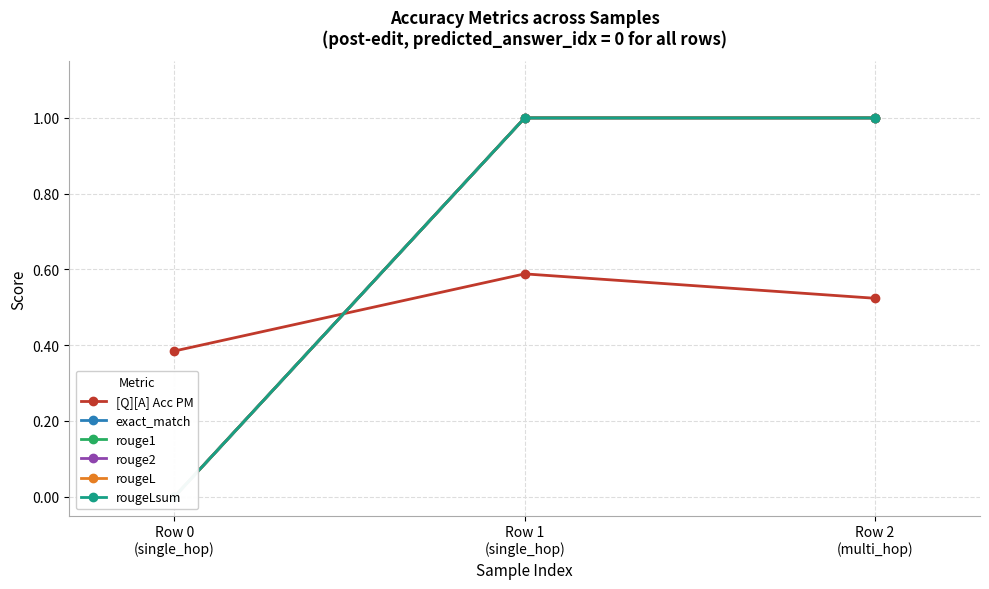

At how many categories does at least one series exceed 0?

3